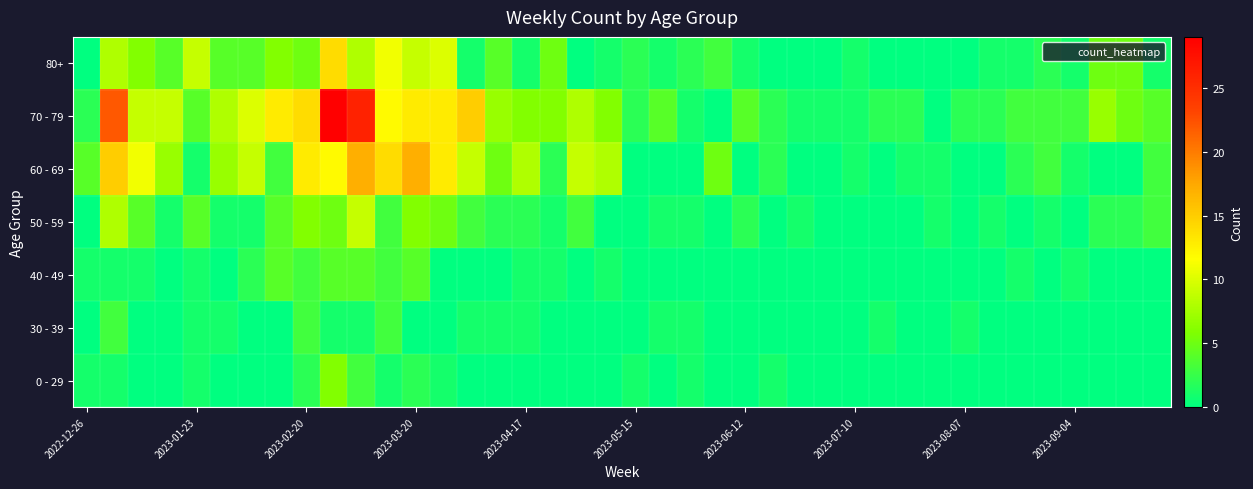

At how many categories does at least one series exceed 0?

40